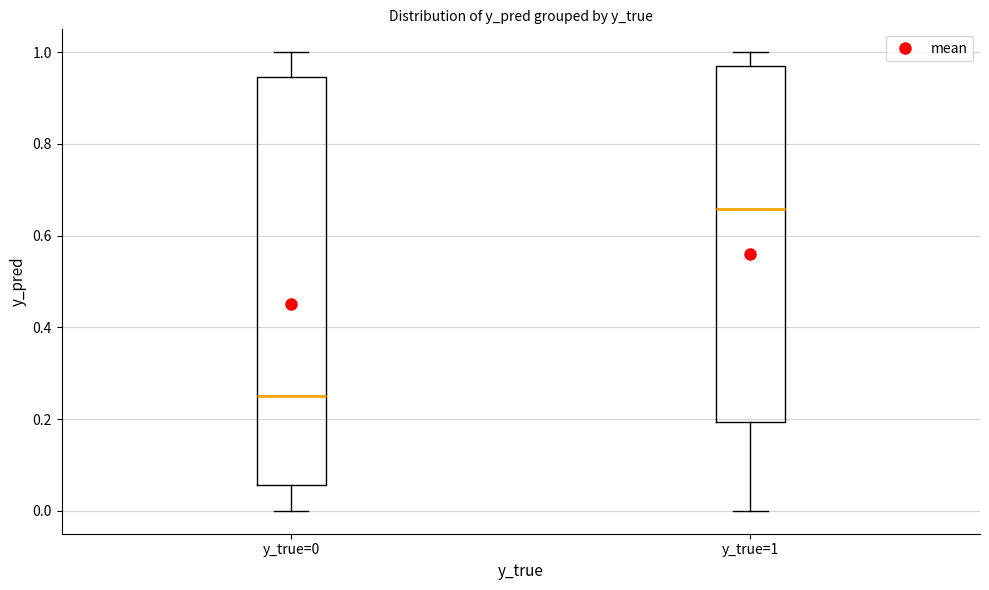

Comparing the boxes themselves (not the whiskers), which one is the tallest?

y_true=0